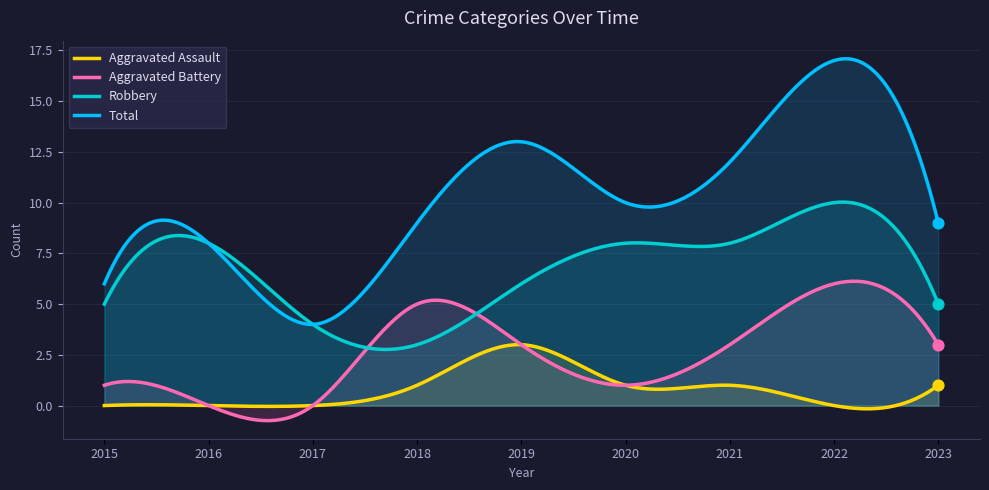

At which category is the sum across all series the highest?

2022